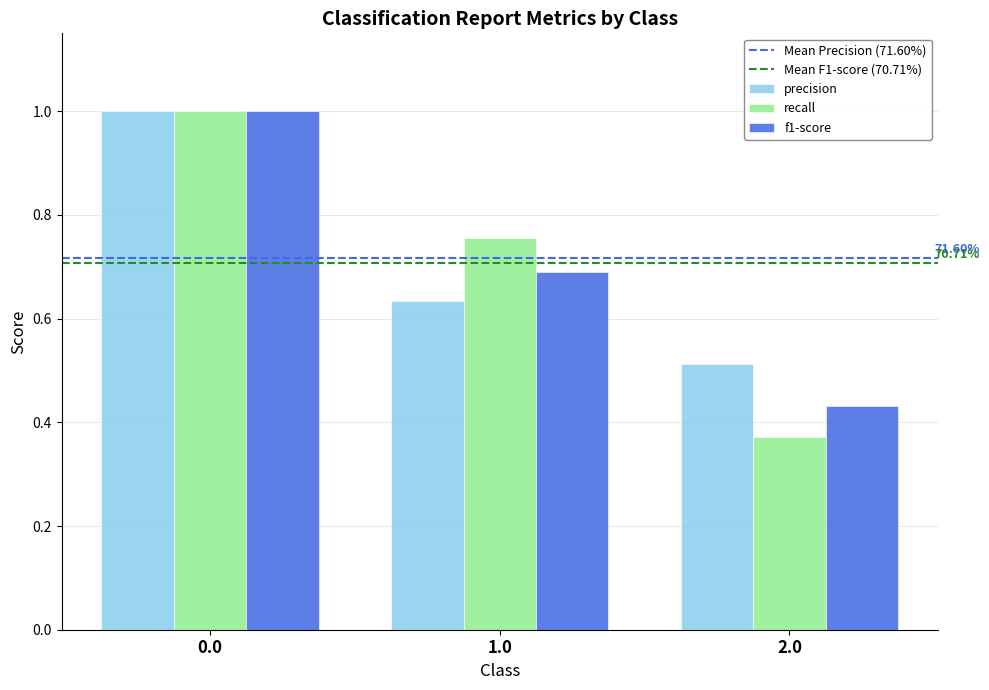

At 2.0, list the series in order from smallest to largest.

recall, f1-score, precision